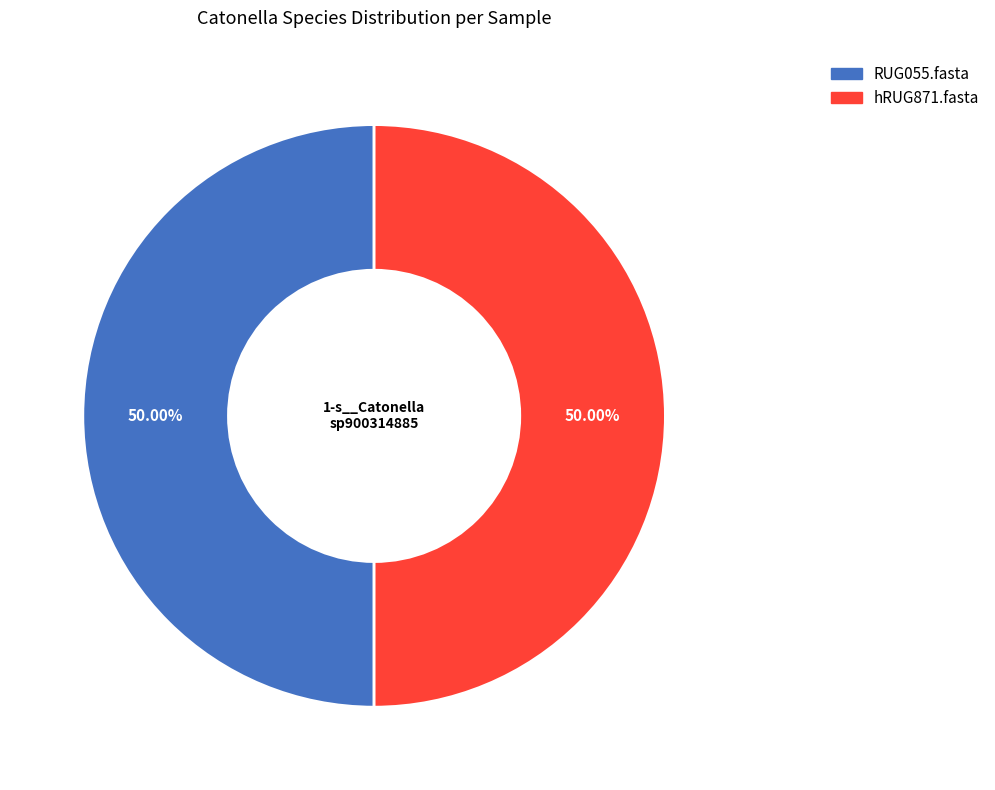

What is the ratio of the value at RUG055.fasta to the value at hRUG871.fasta?

1.0